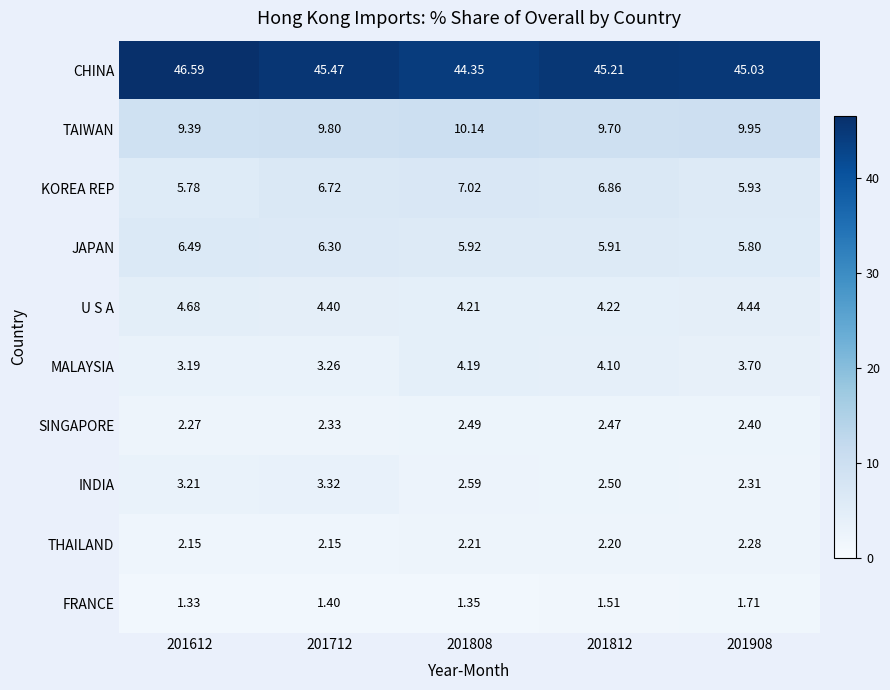

Which series changed the most between 201808 and 201908?

KOREA REP